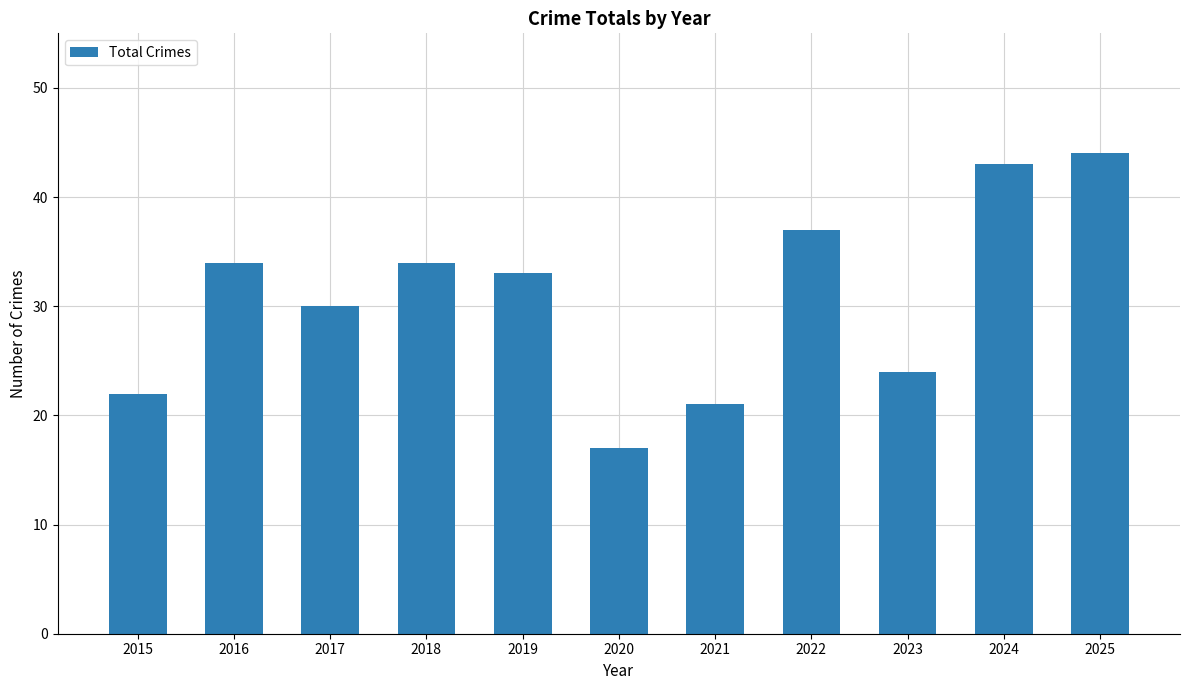

Reading right to left, extract all data points from this chart.

44	43	24	37	21	17	33	34	30	34	22